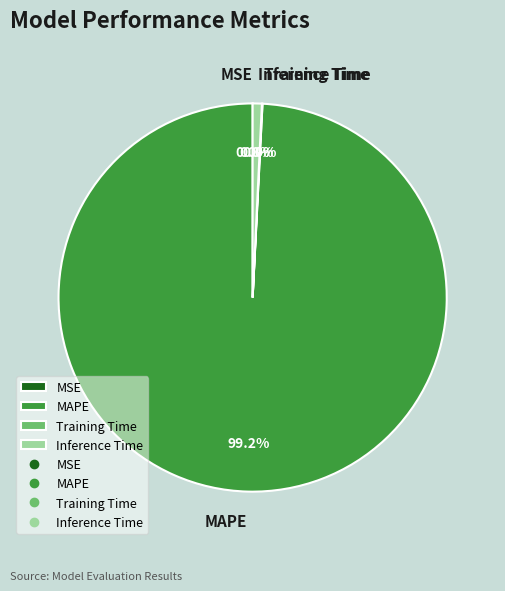

Does MAPE account for over 50% of the chart?

Yes